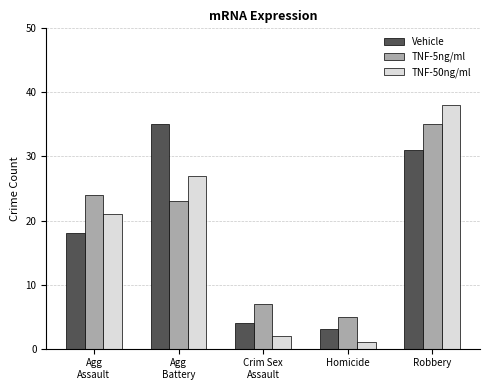

Read the TNF-50ng/ml value at Homicide.

1